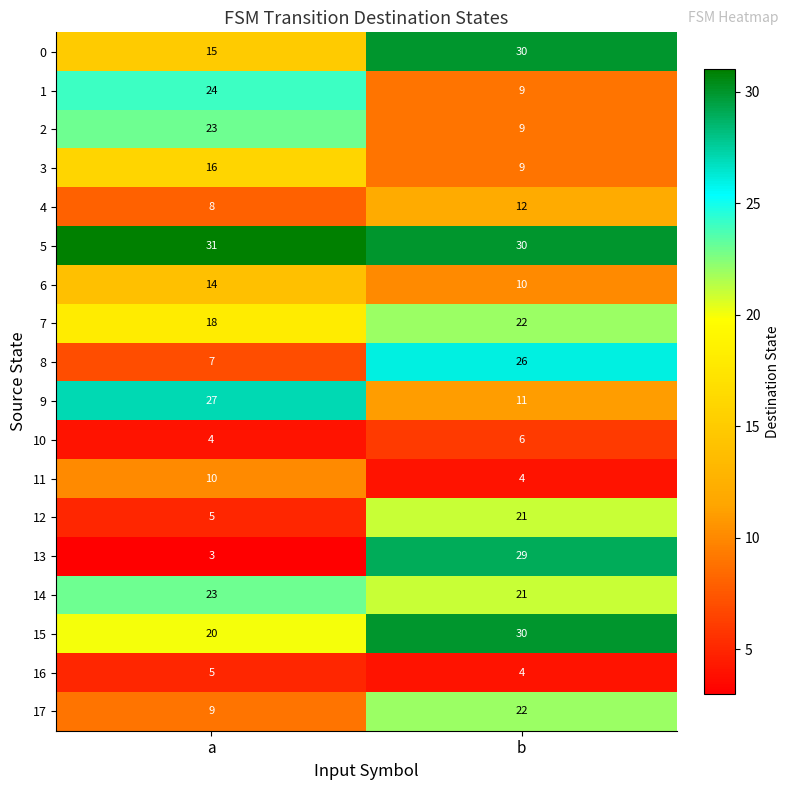

At which label does 8 reach its minimum?

a